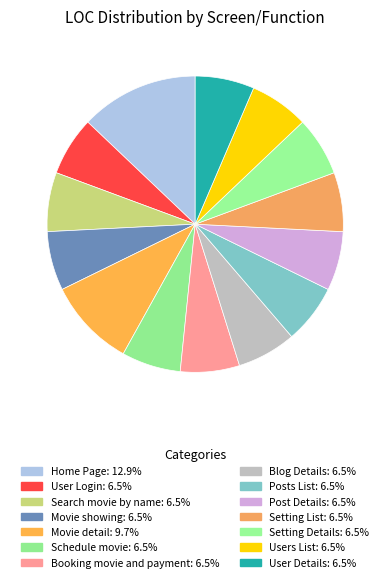

Does any single category account for the majority?

No